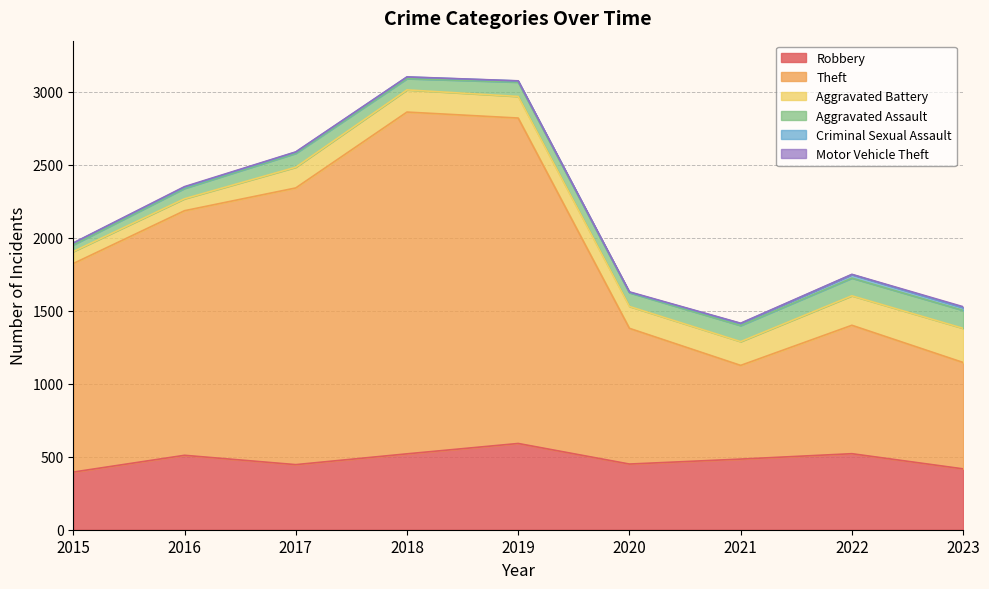

What are all the series names shown in the legend?

Robbery, Theft, Aggravated Battery, Aggravated Assault, Criminal Sexual Assault, Motor Vehicle Theft